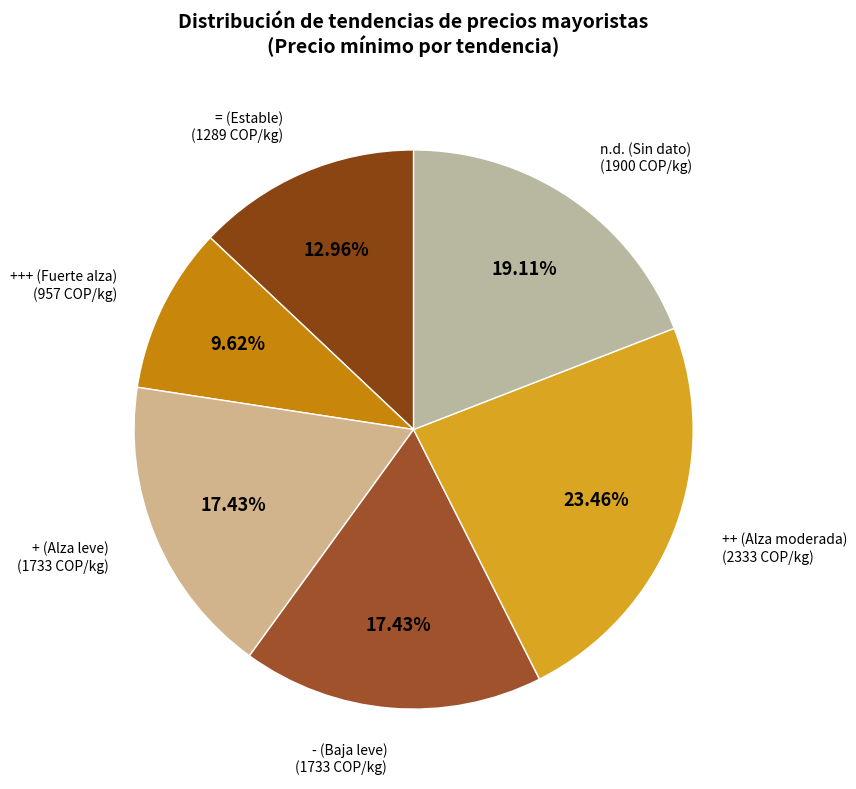

Is there any slice that represents more than half of the pie?

No